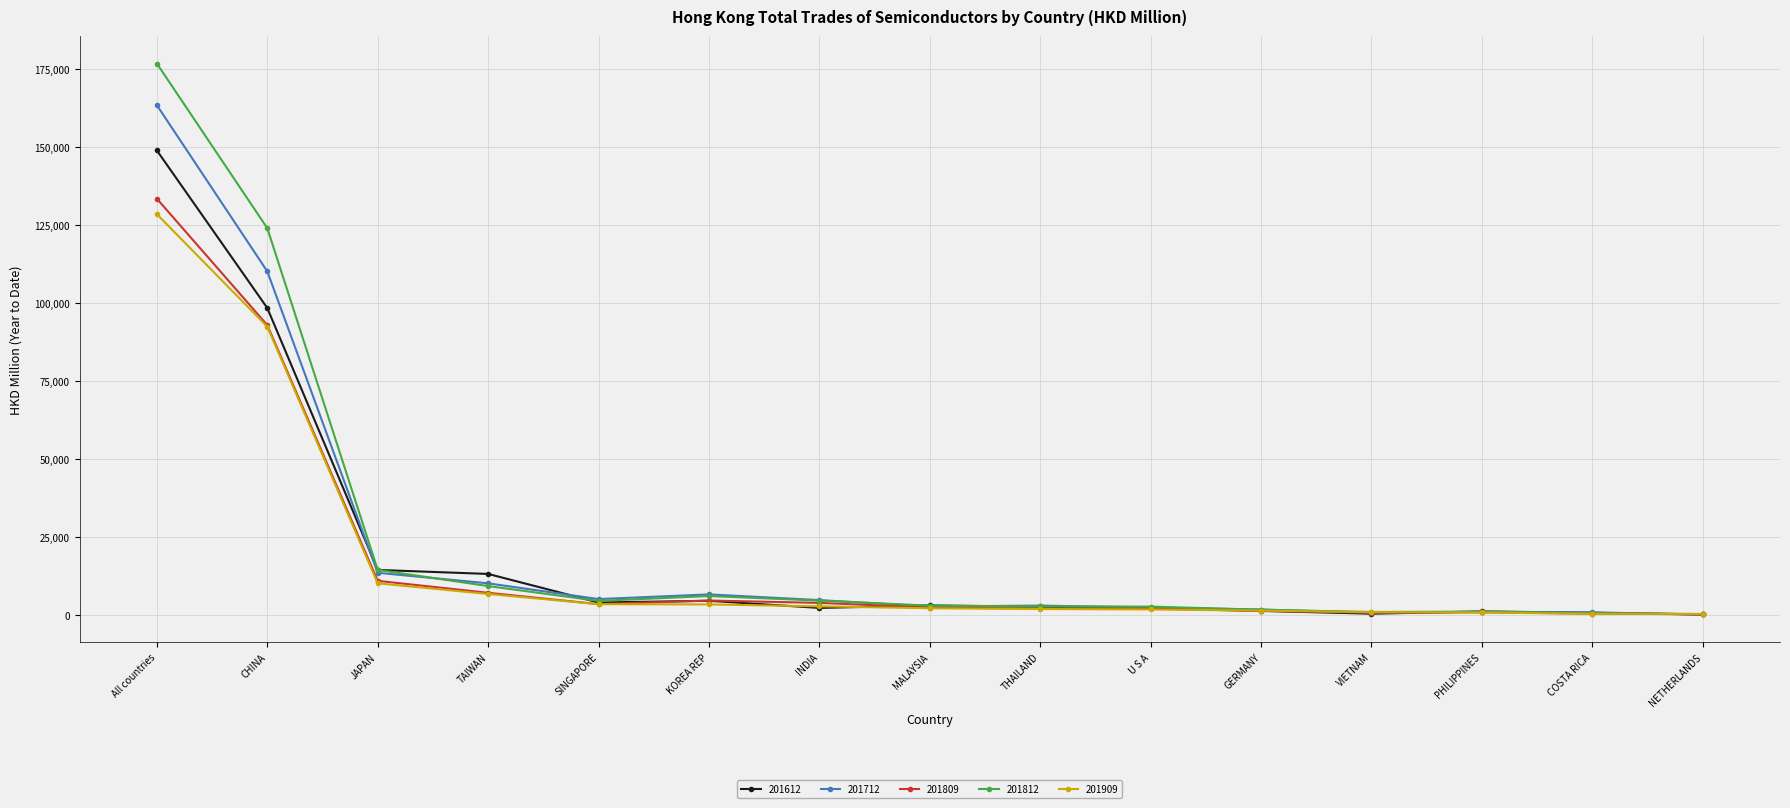

How many values in the 201809 series exceed 2256?

8